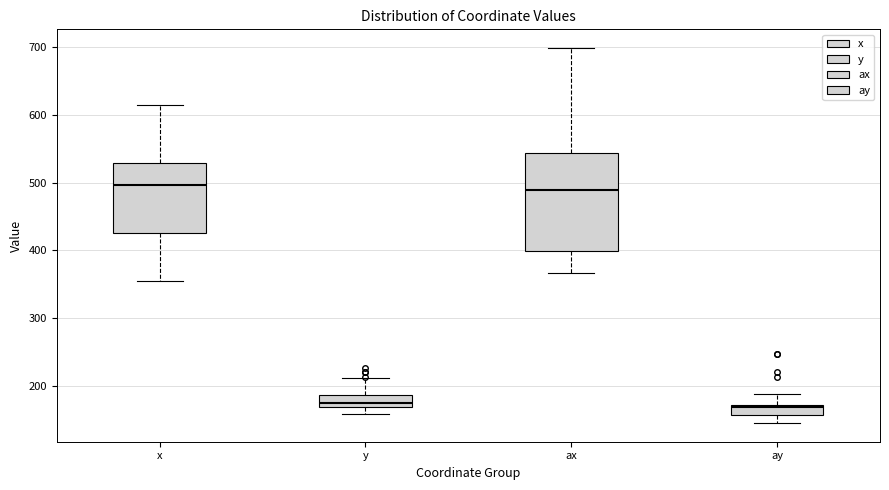

Where is the upper edge of the box for x on the y-axis? The values are not printed on the chart, so give them approximately, as read against the axis.

530